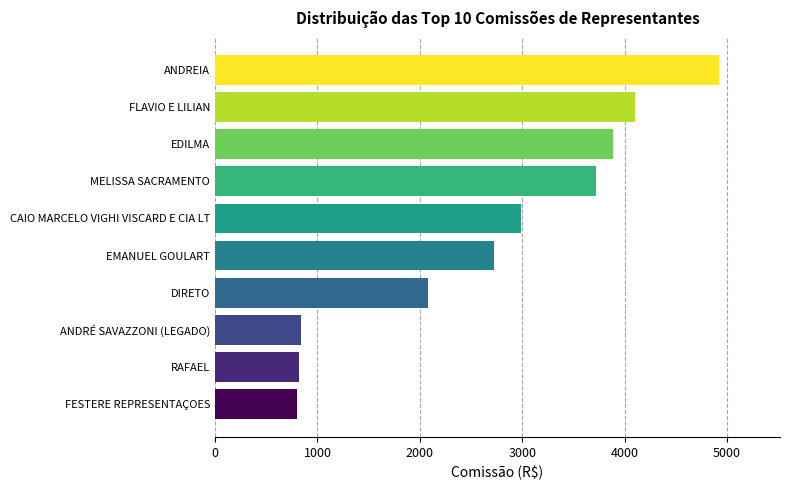

What is the sum of the values at EMANUEL GOULART and FLAVIO E LILIAN?

6824.6